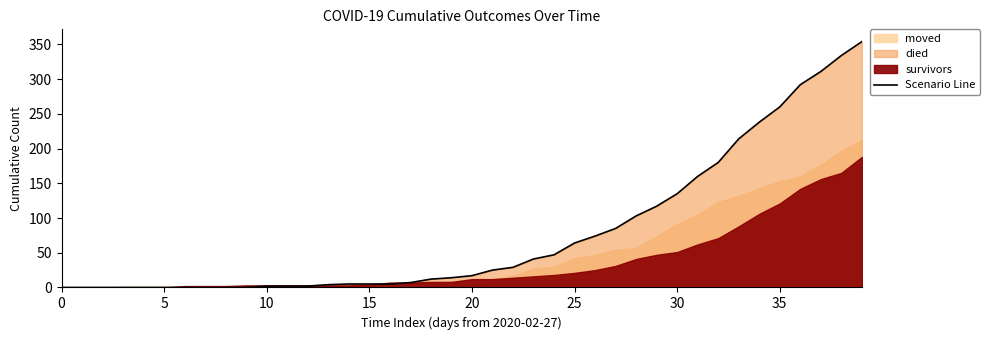

What is the sum of all values?

3138